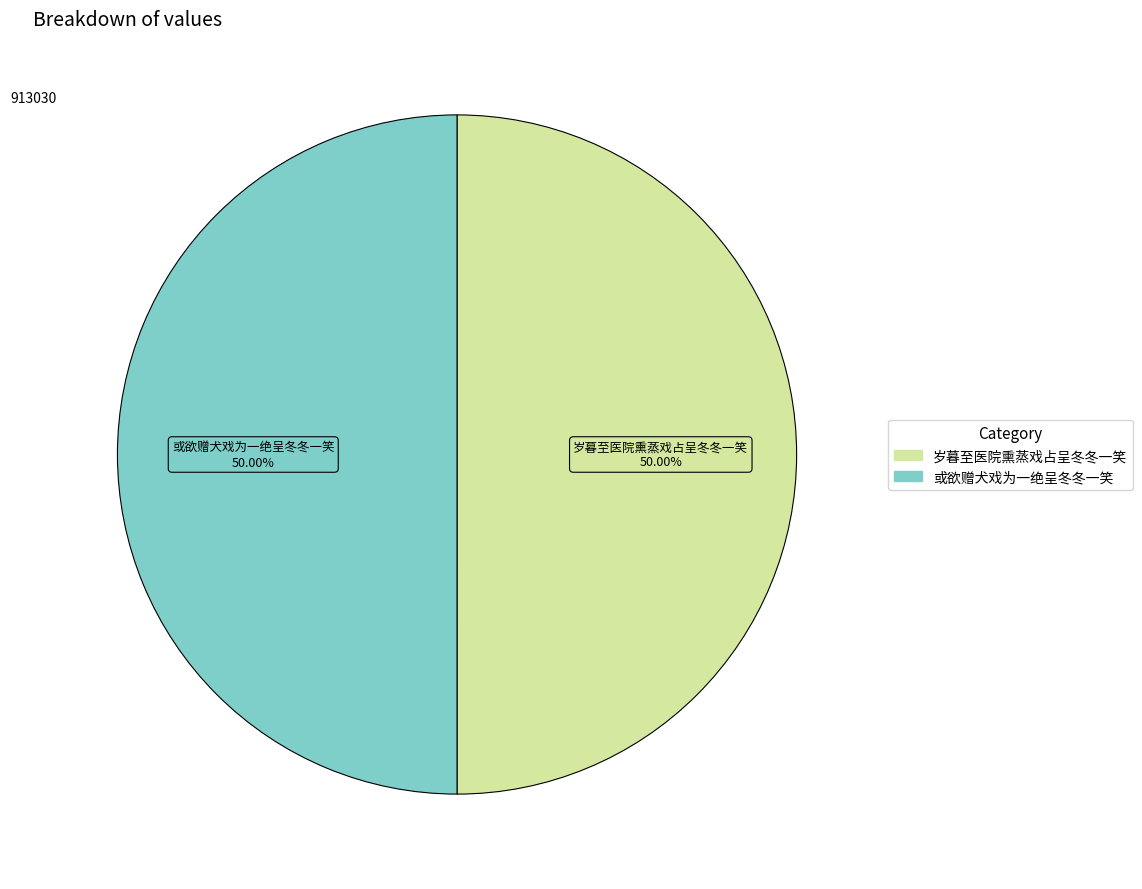

What is the ratio of the value at 岁暮至医院熏蒸戏占呈冬冬一笑 to the value at 或欲赠犬戏为一绝呈冬冬一笑?

1.0